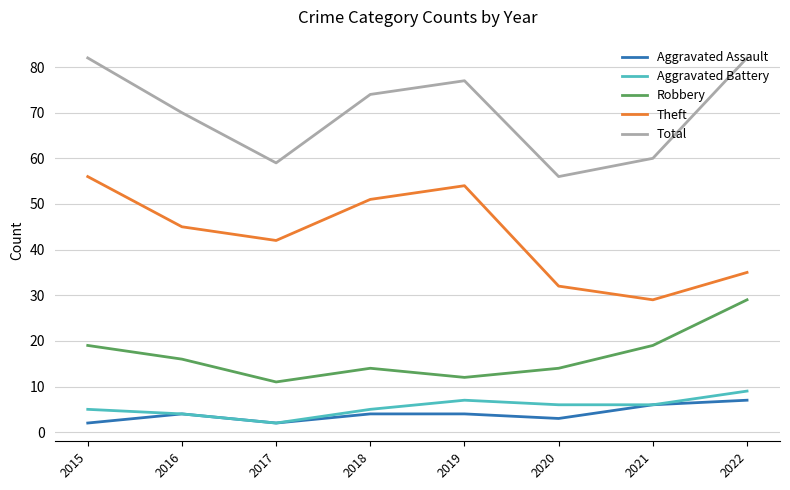

The Aggravated Assault series shows 4 at 2019. True or false?

True